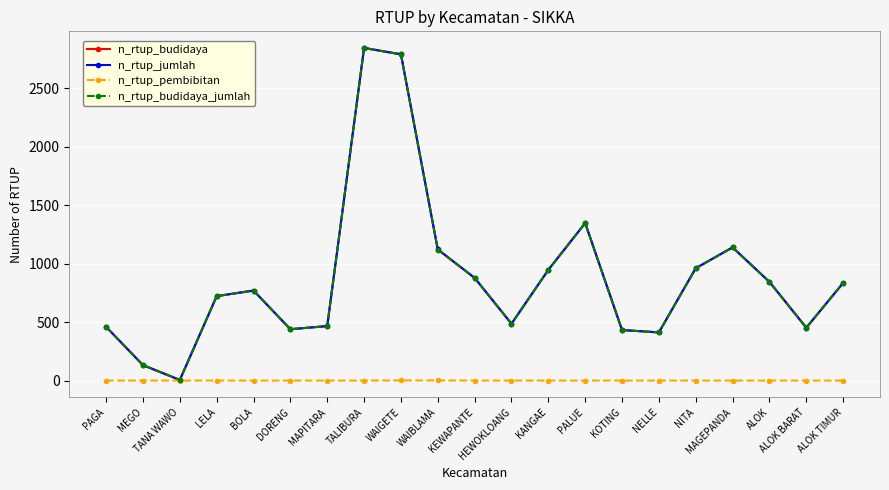

True or false: n_rtup_jumlah has more than 2 interior local peaks.

True